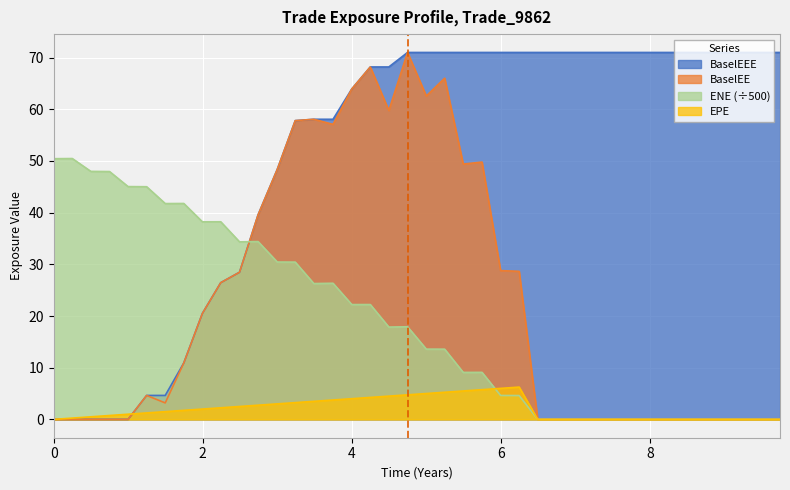

How many lines are shown in the chart?

4